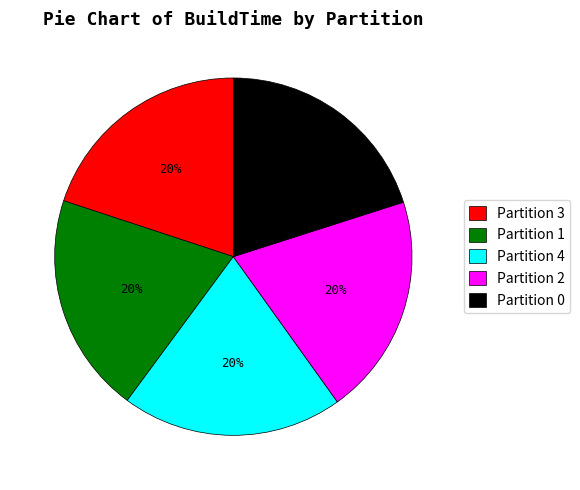

What percentage is the Partition 4 slice, to the nearest percent?

20%